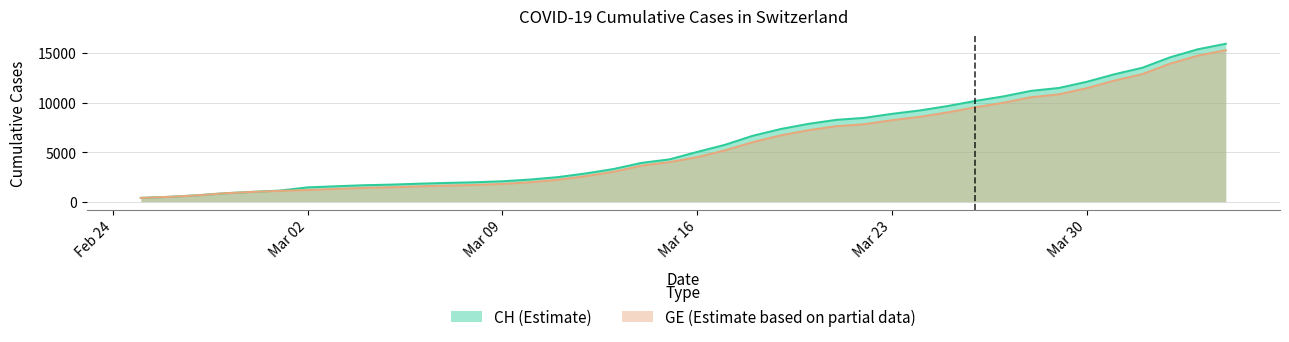

Reading left to right, list all the values displayed in this chart.

CH: 375	479	630	840	981	1113	1436	1544	1652	1715	1809	1885	1952	2051	2226	2472	2845	3291	3908	4259	5012	5731	6644	7323	7847	8249	8449	8855	9196	9642	10162	10613	11175	11467	12086	12852	13505	14561	15375	15926
GE: 375	479	630	840	981	1083	1171	1278	1384	1447	1538	1614	1681	1780	1955	2201	2574	3010	3627	3978	4485	5174	6002	6681	7205	7607	7807	8213	8554	9000	9520	9971	10533	10825	11444	12210	12863	13919	14733	15284